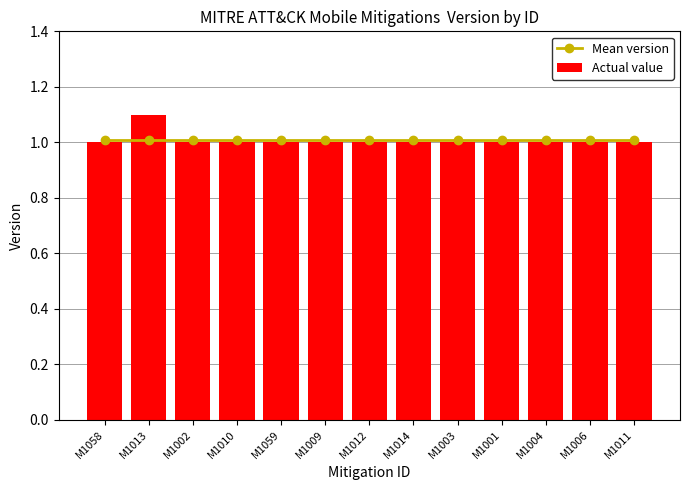

Rank the series by their maximum value, from lowest to highest.

Mean version, Actual value